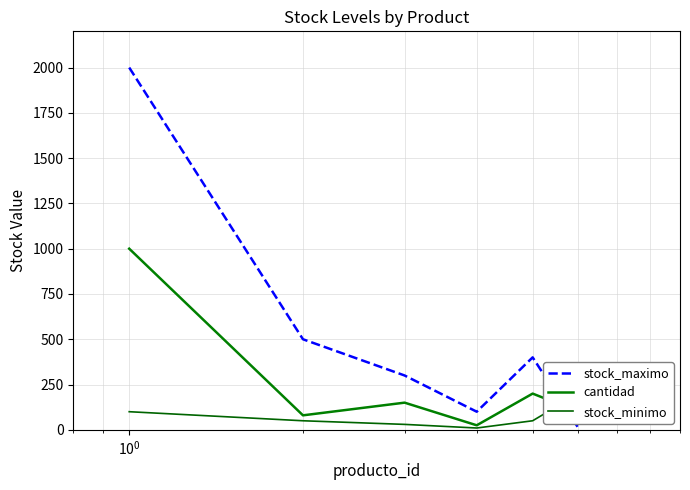

How many times do stock_maximo and cantidad cross each other?

1